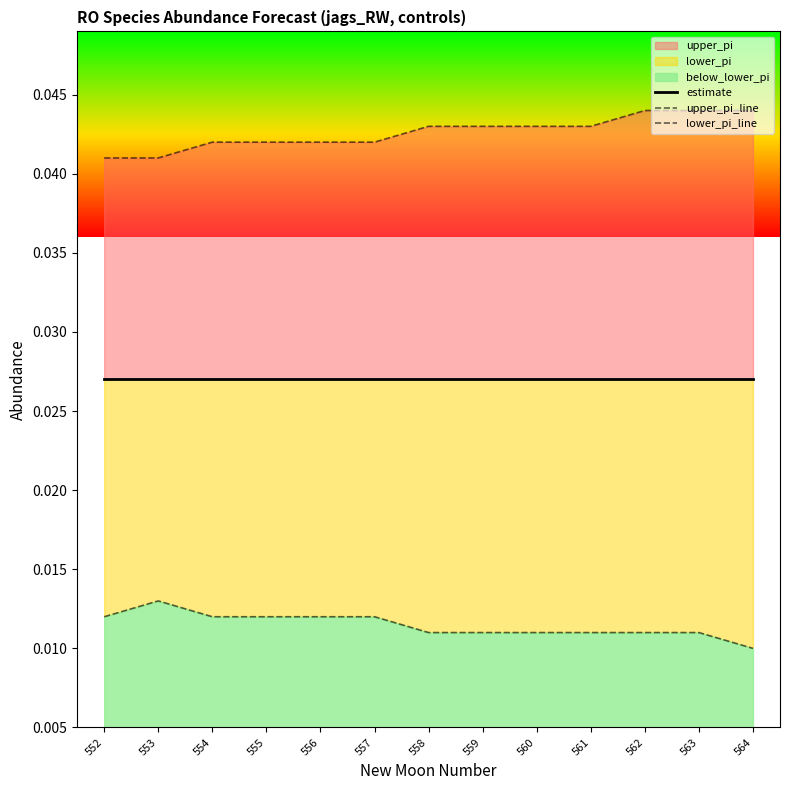

Which series has the largest total across all categories?

upper_pi_line